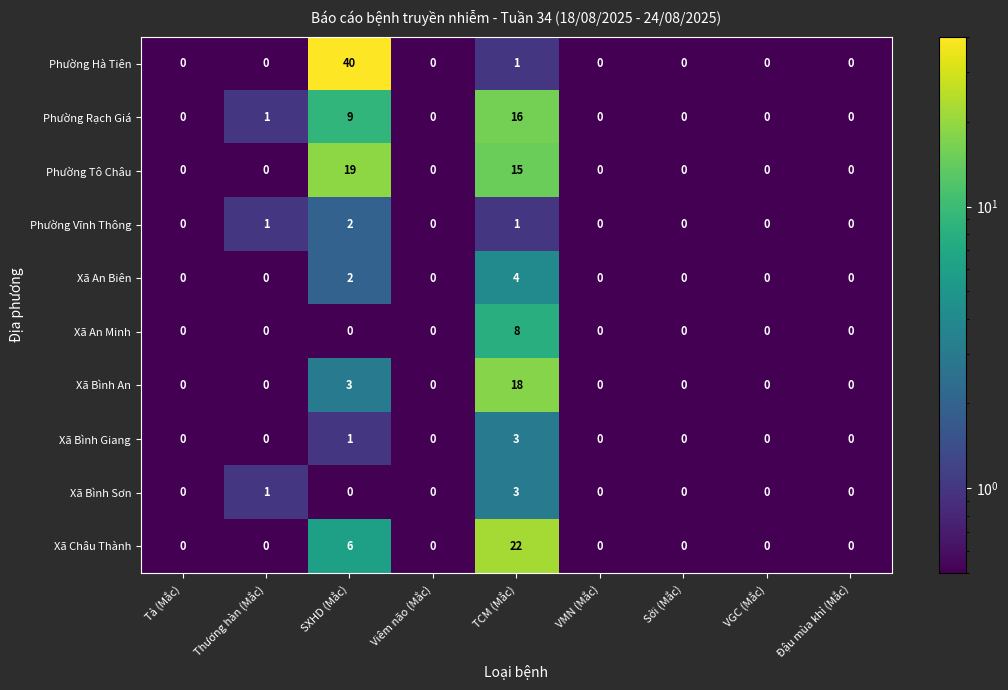

The value of Xã An Minh at Viêm não (Mắc) is 5. True or false?

False